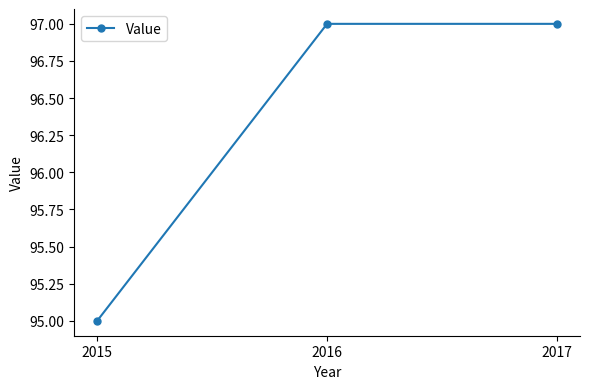

What is the ratio of the value at 2016 to the value at 2015?

1.0